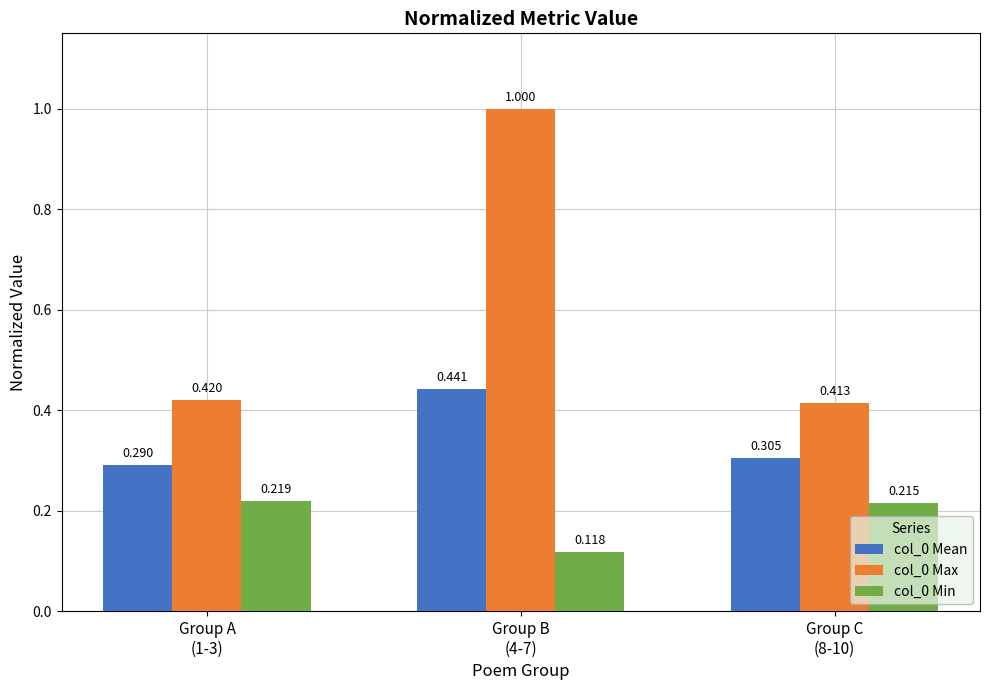

Rank the series at Group A
(1-3) from lowest to highest value.

col_0 Min, col_0 Mean, col_0 Max